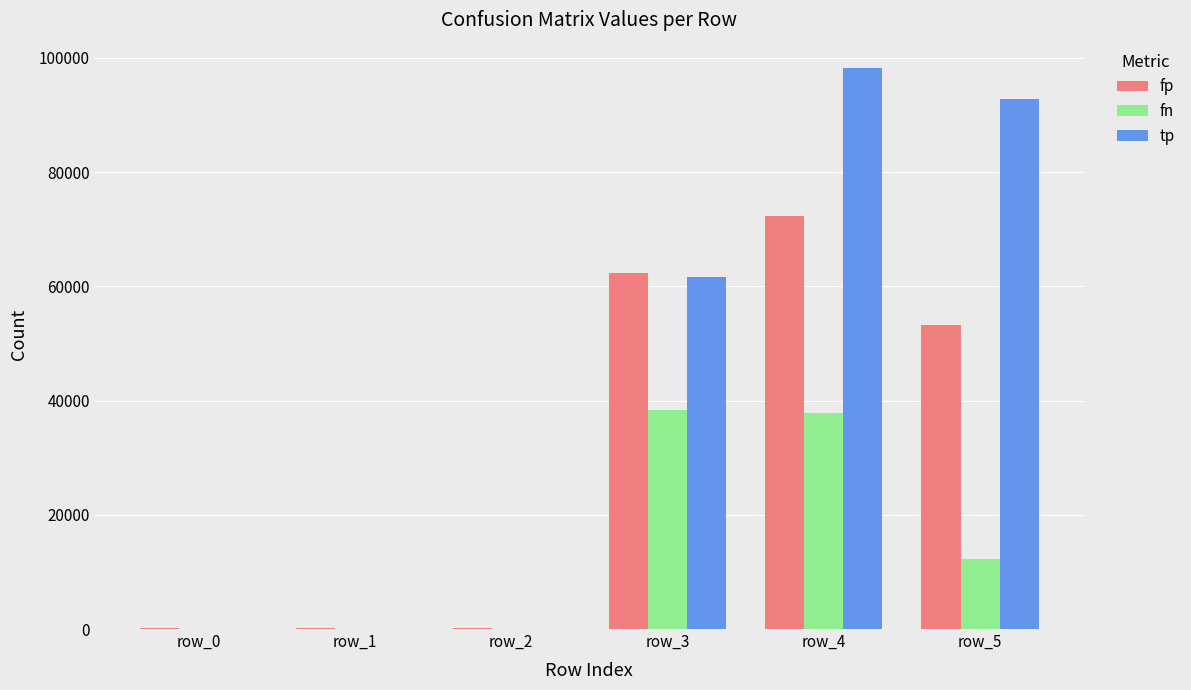

At which label is fp closest to 36201?

row_5